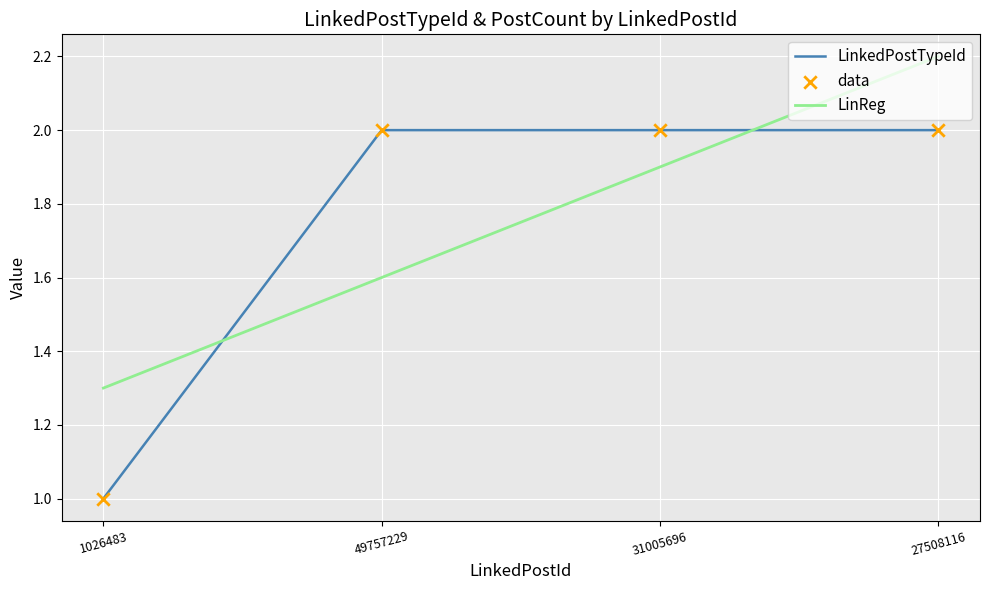

How many intersections are there between LinReg and LinkedPostTypeId?

2